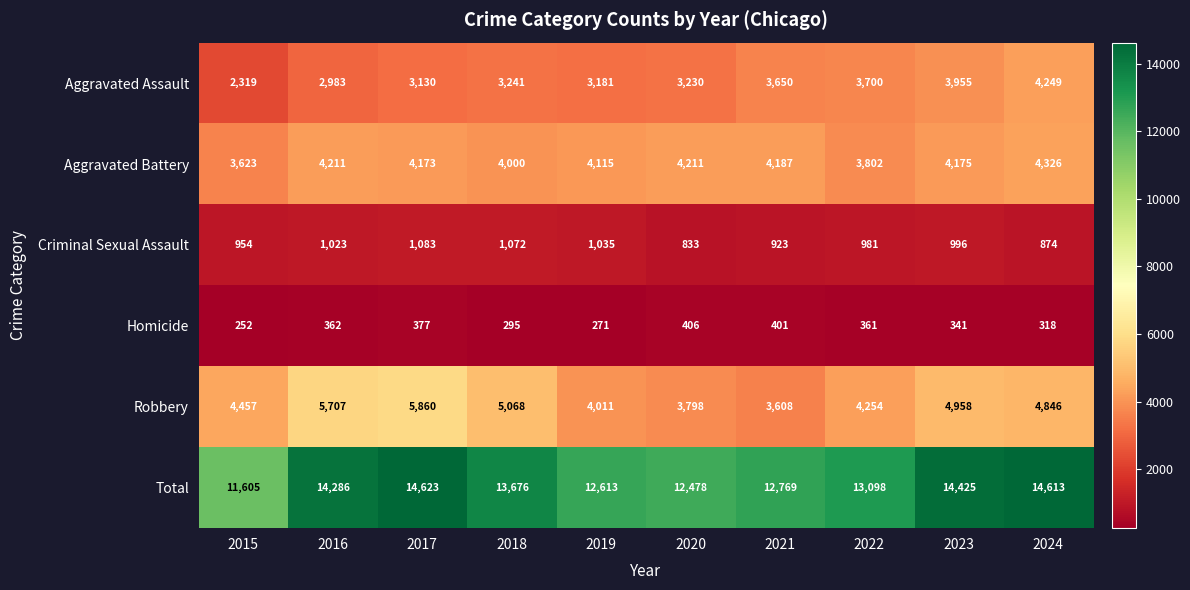

Which label corresponds to the largest value in the chart?

2017